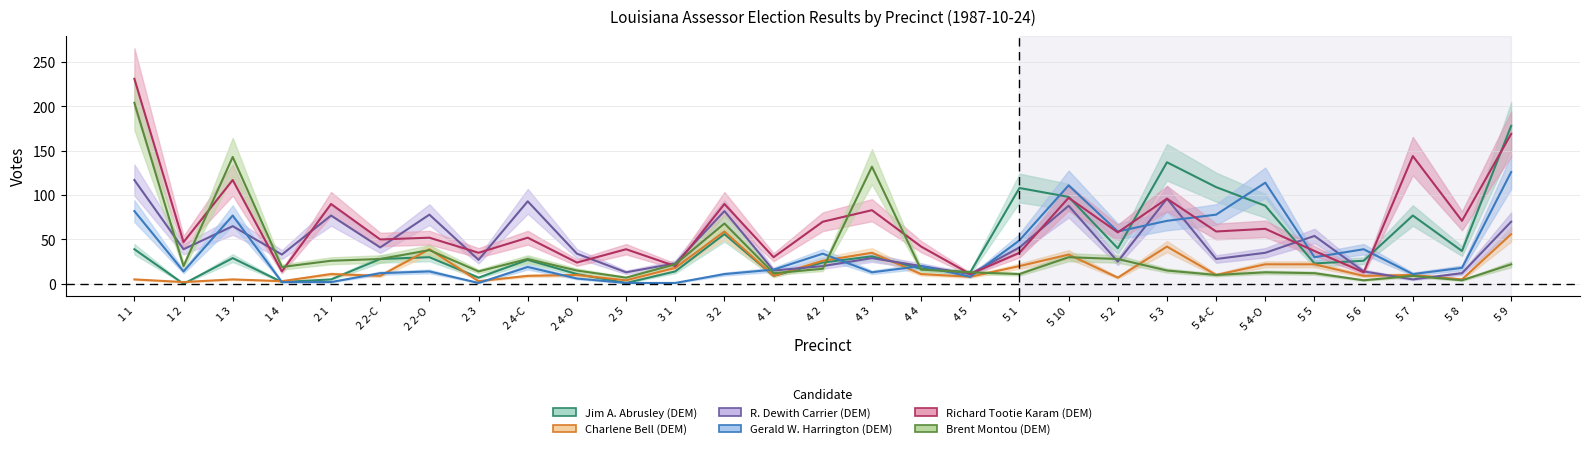

Rank the series at 5 5 from lowest to highest value.

Brent Montou (DEM), Charlene Bell (DEM), Jim A. Abrusley (DEM), Gerald W. Harrington (DEM), Richard Tootie Karam (DEM), R. Dewith Carrier (DEM)